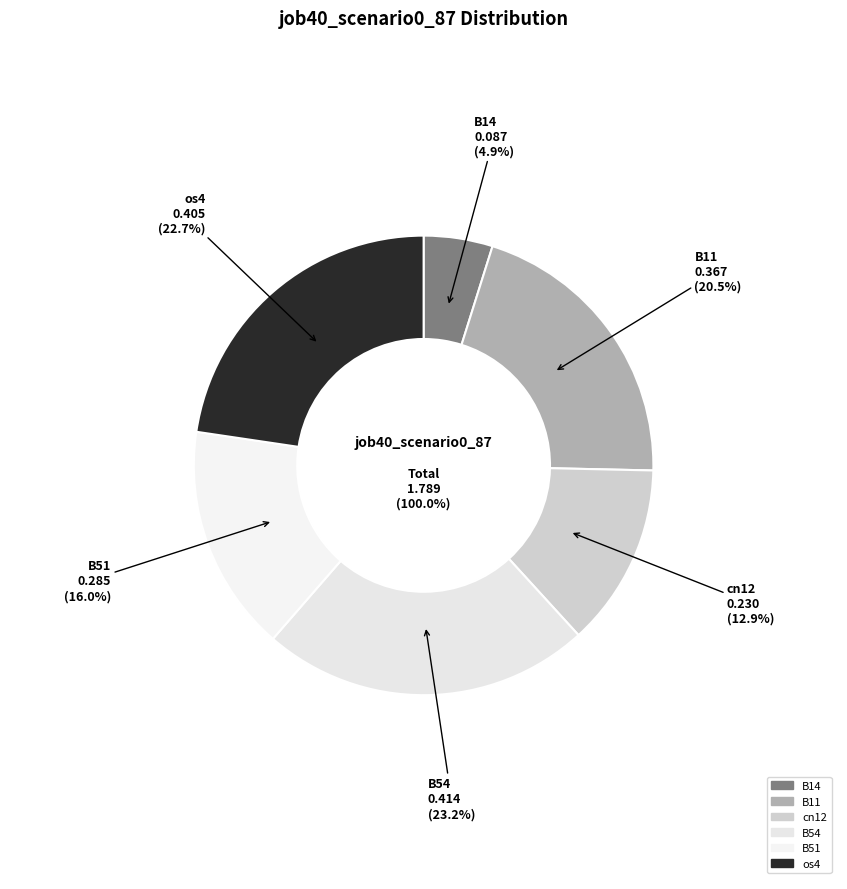

Which has a higher value, B54 or cn12?

B54